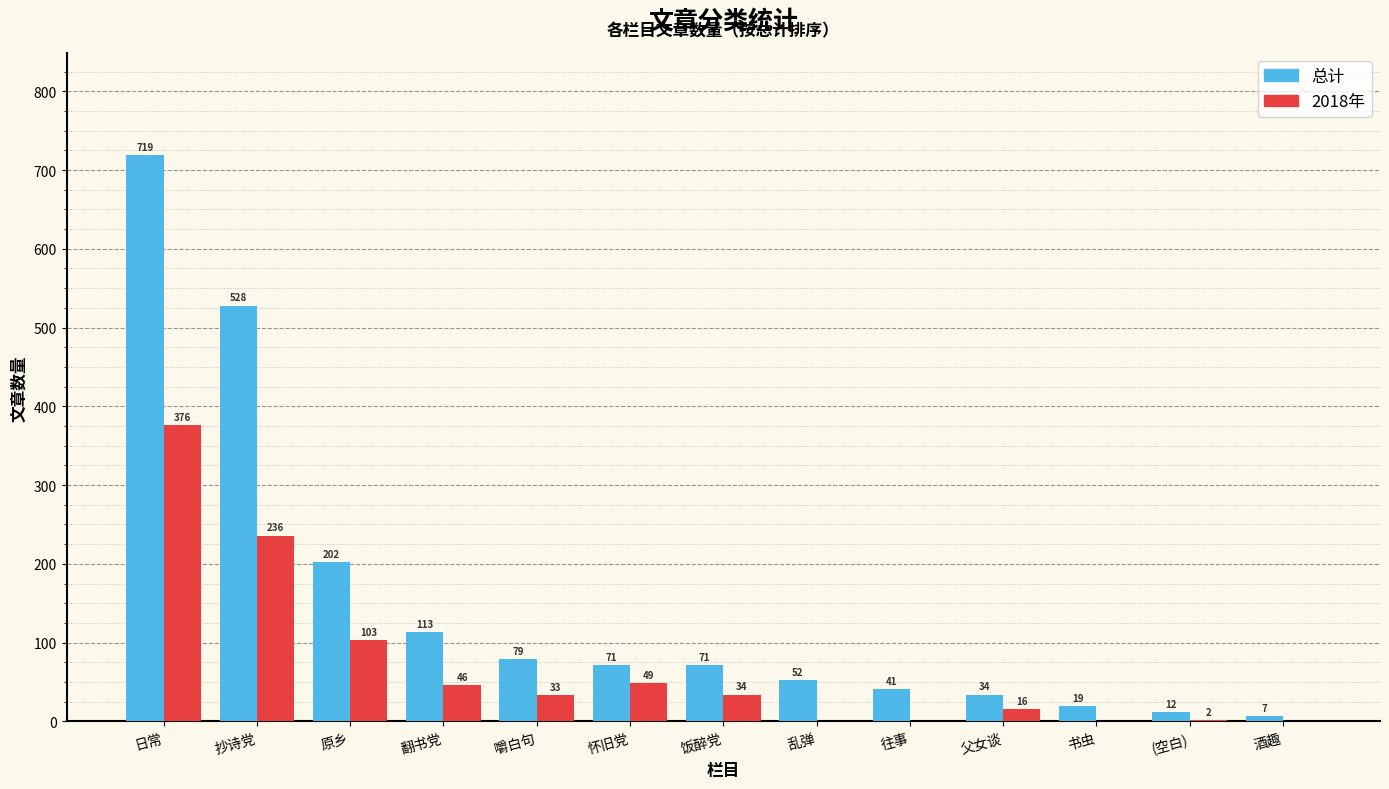

Reading left to right, transcribe all the data shown in this chart.

总计: 719	528	202	113	79	71	71	52	41	34	19	12	7
2018年: 376	236	103	46	33	49	34	0	0	16	0	2	0